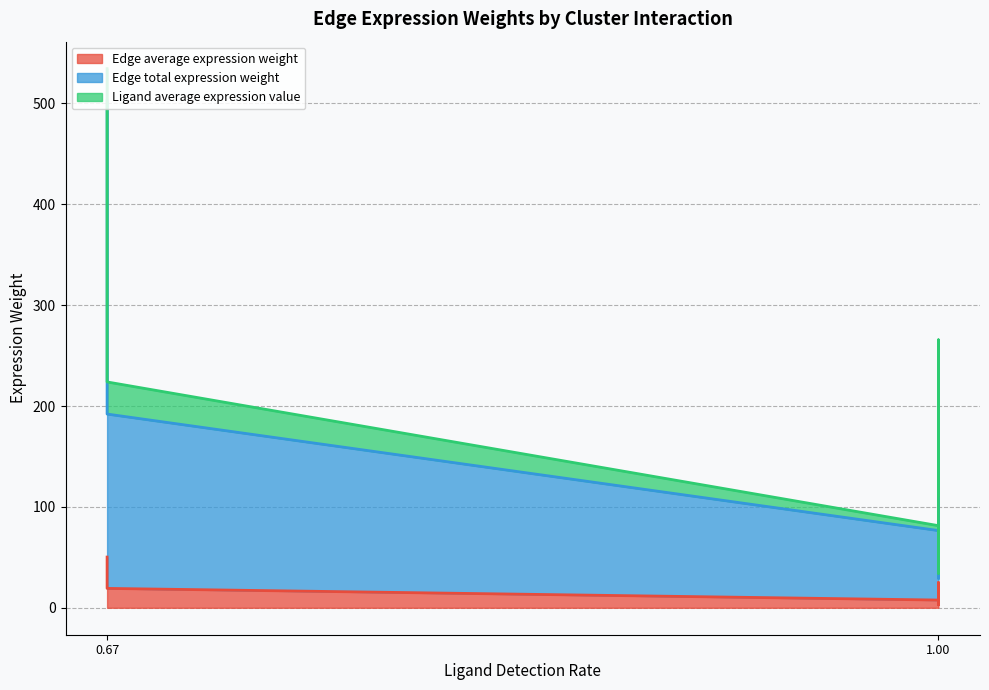

True or false: Edge total expression weight has a value of 14.8 at 0.67.

False